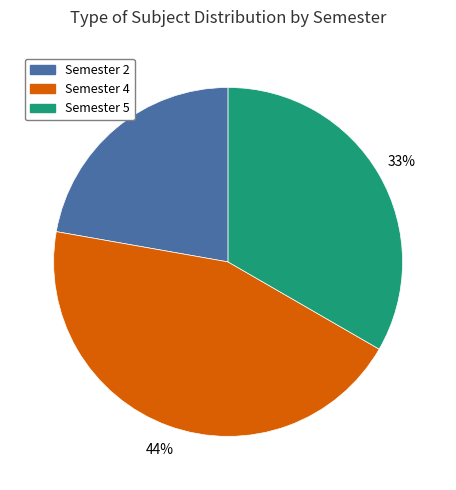

How many slices are in this pie chart?

3